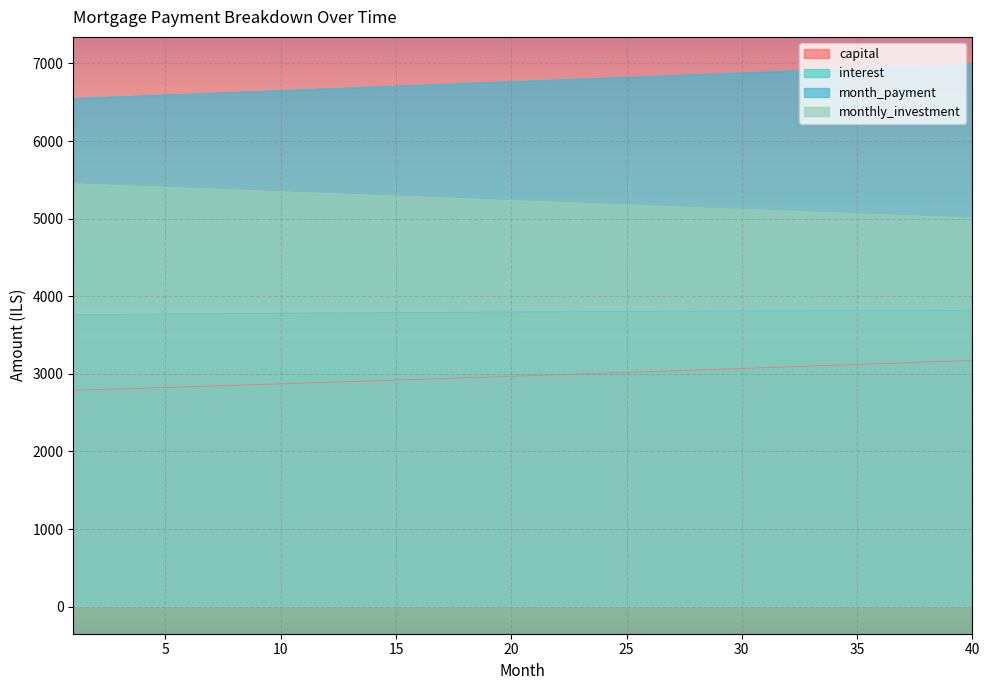

Which category has the highest value across all series?

40